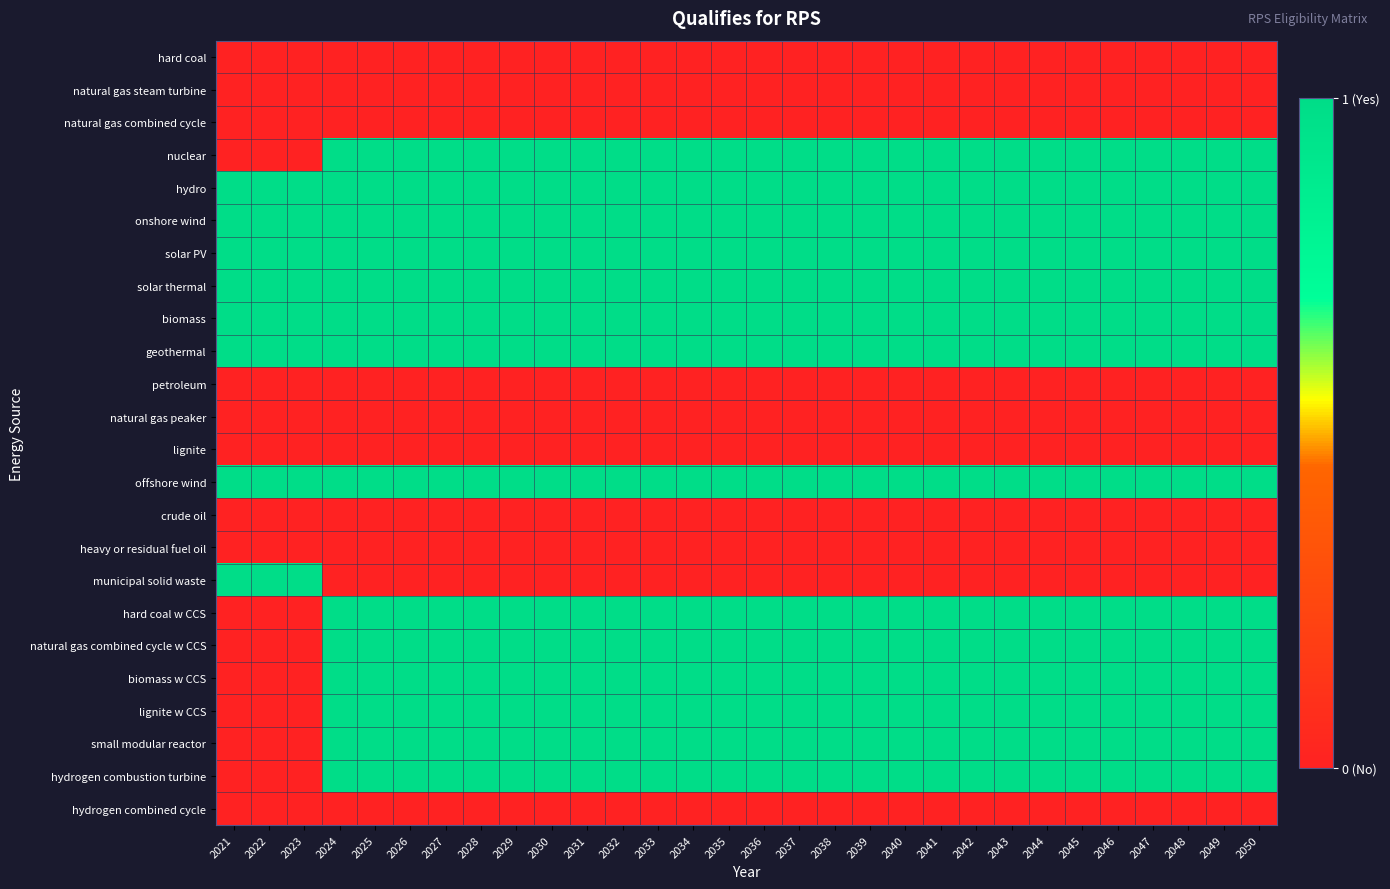

What is the maximum value shown in the chart?

1